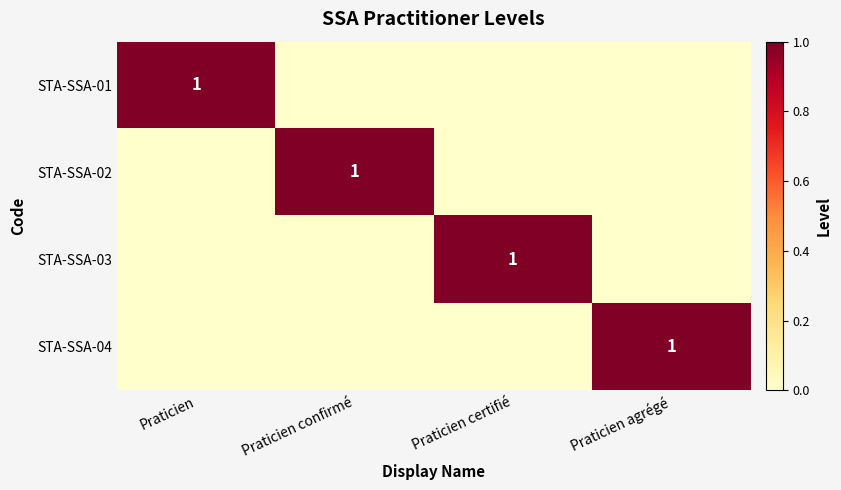

True or false: STA-SSA-04 has a value of 1 at Praticien agrégé.

True